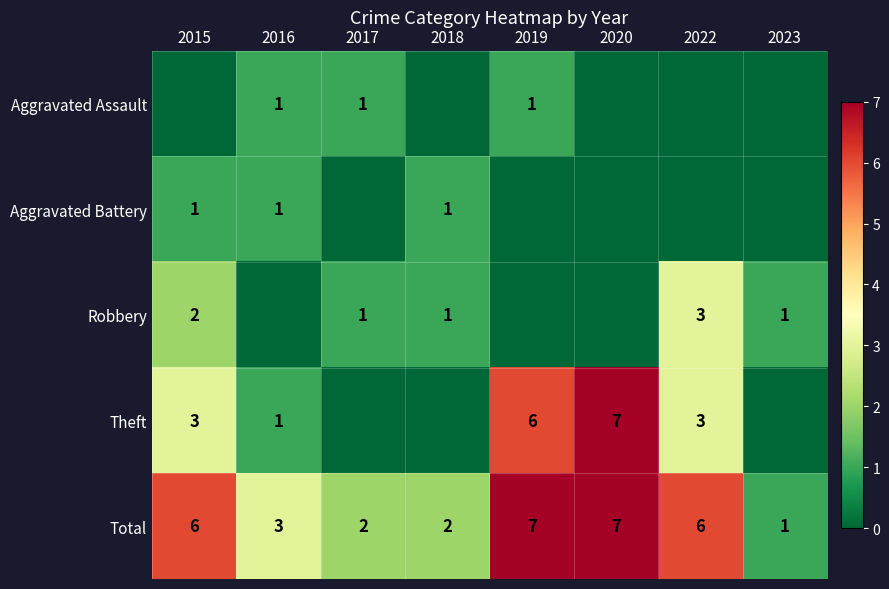

Read the Total value at 2019.

7